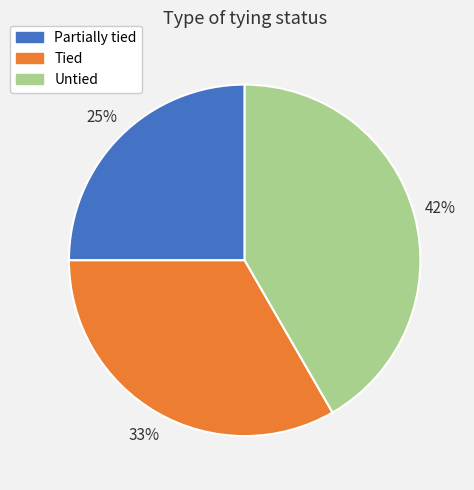

The Partially tied slice represents 39% of the pie. True or false?

False